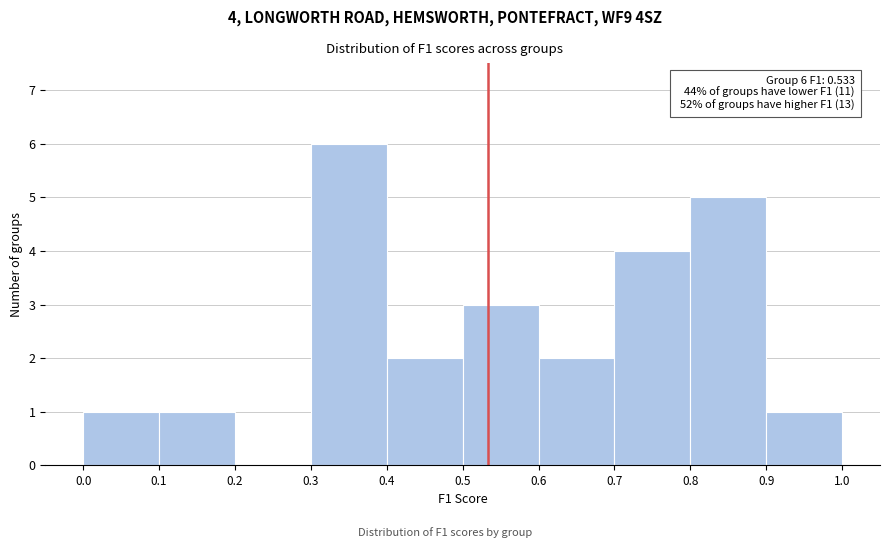

Over which range of the x-axis is the bar tallest?

0.3 to 0.4